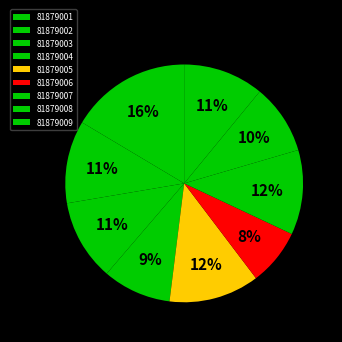

How many segments does this pie chart have?

9